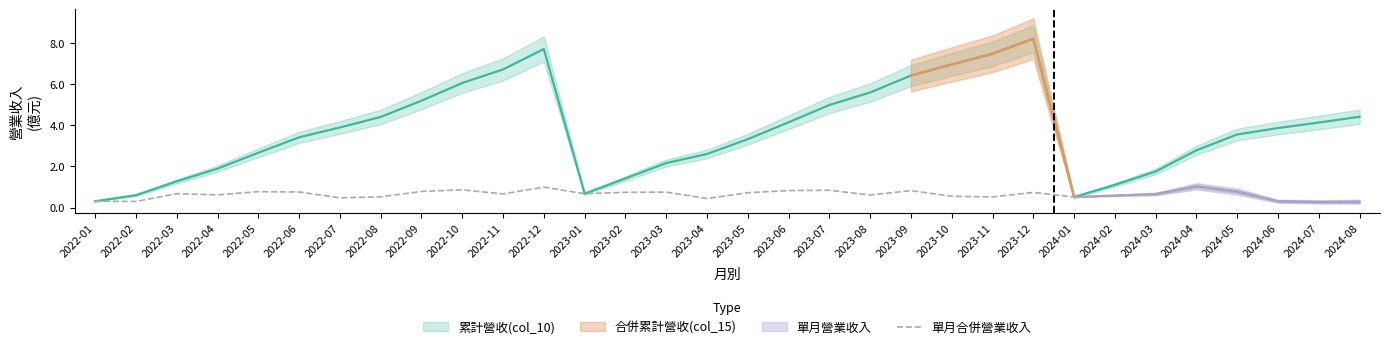

Reading left to right, extract all data points from this chart.

0.3	0.3	0.7	0.6	0.8	0.8	0.5	0.5	0.8	0.9	0.7	1.0	0.7	0.7	0.7	0.4	0.7	0.8	0.8	0.6	0.8	0.5	0.5	0.7	0.5	0.6	0.7	1.0	0.8	0.3	0.3	0.3